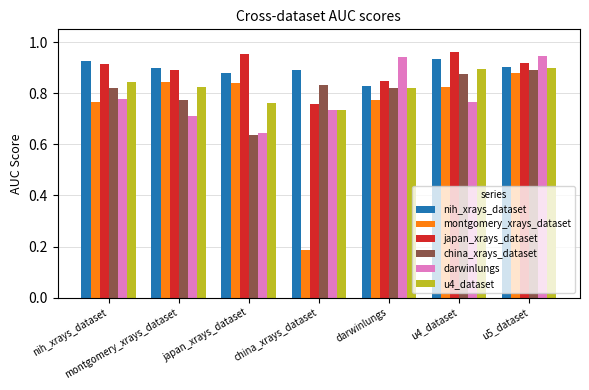

What are all the series names shown in the legend?

nih_xrays_dataset, montgomery_xrays_dataset, japan_xrays_dataset, china_xrays_dataset, darwinlungs, u4_dataset